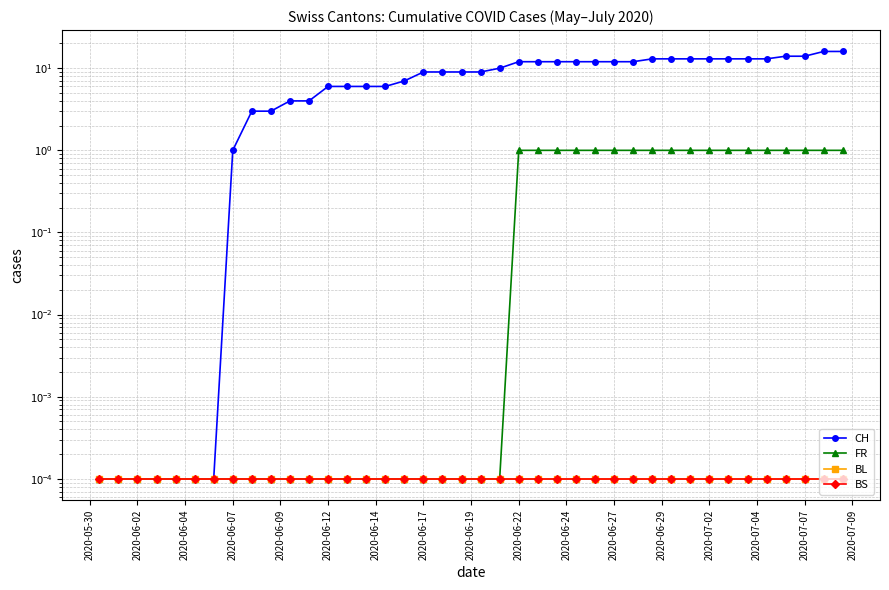

The FR series shows 0.0 at 2020-07-12. True or false?

False